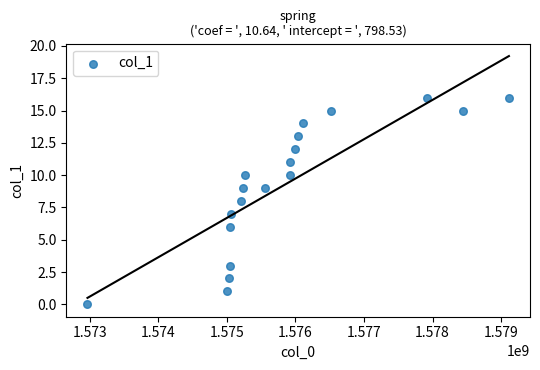

What is the range of Y values (max minus min)?

16